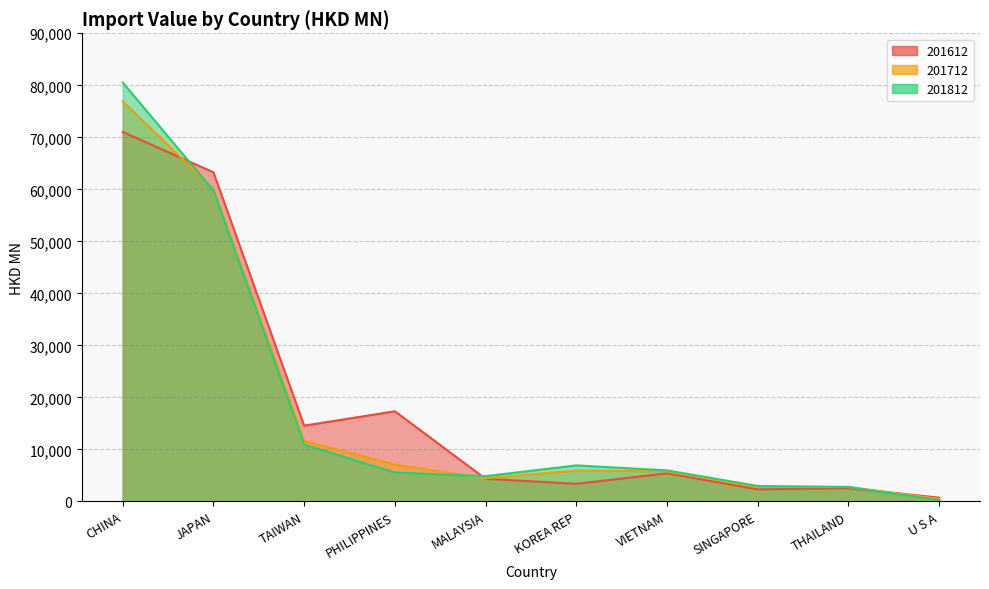

What is the sum of all 201812 values?

180520.7